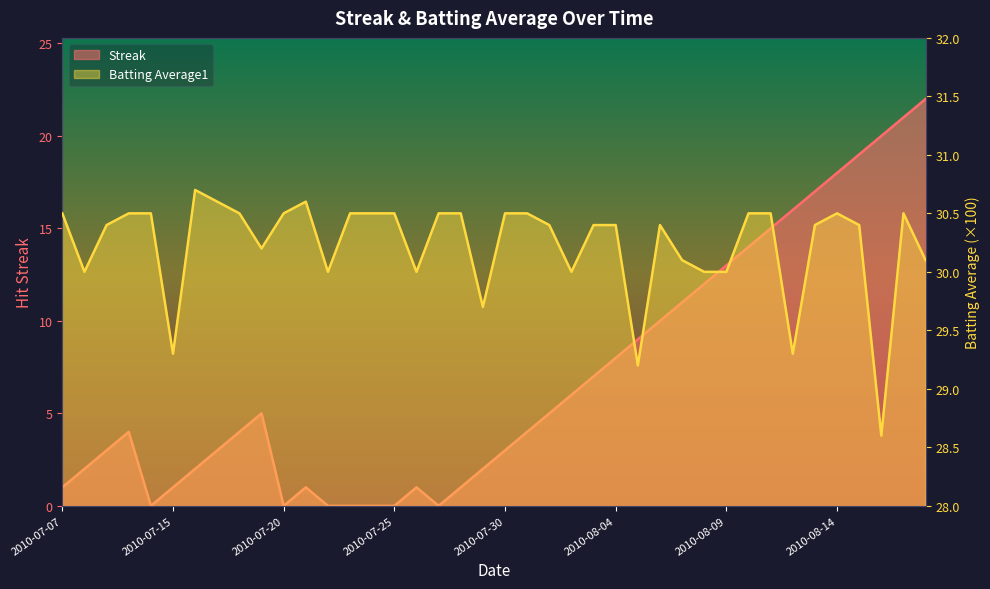

How many distinct data groups are displayed?

2